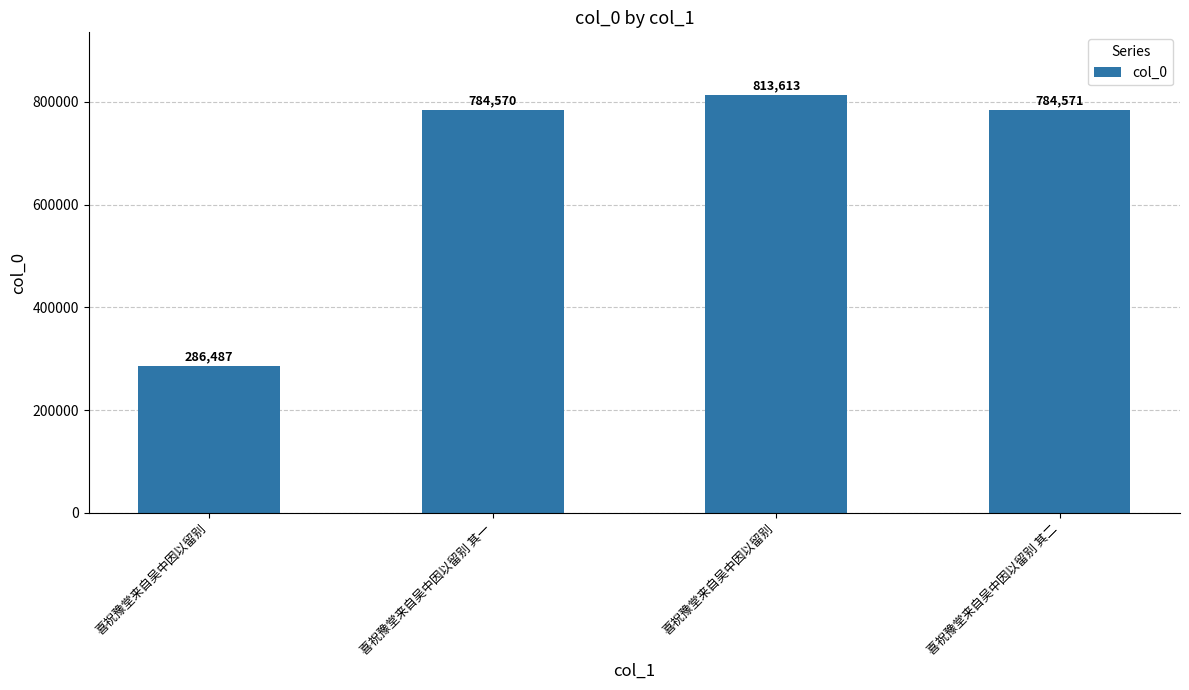

What is the label of the 1st bar from the right?

喜祝豫堂来自吴中因以留别 其二